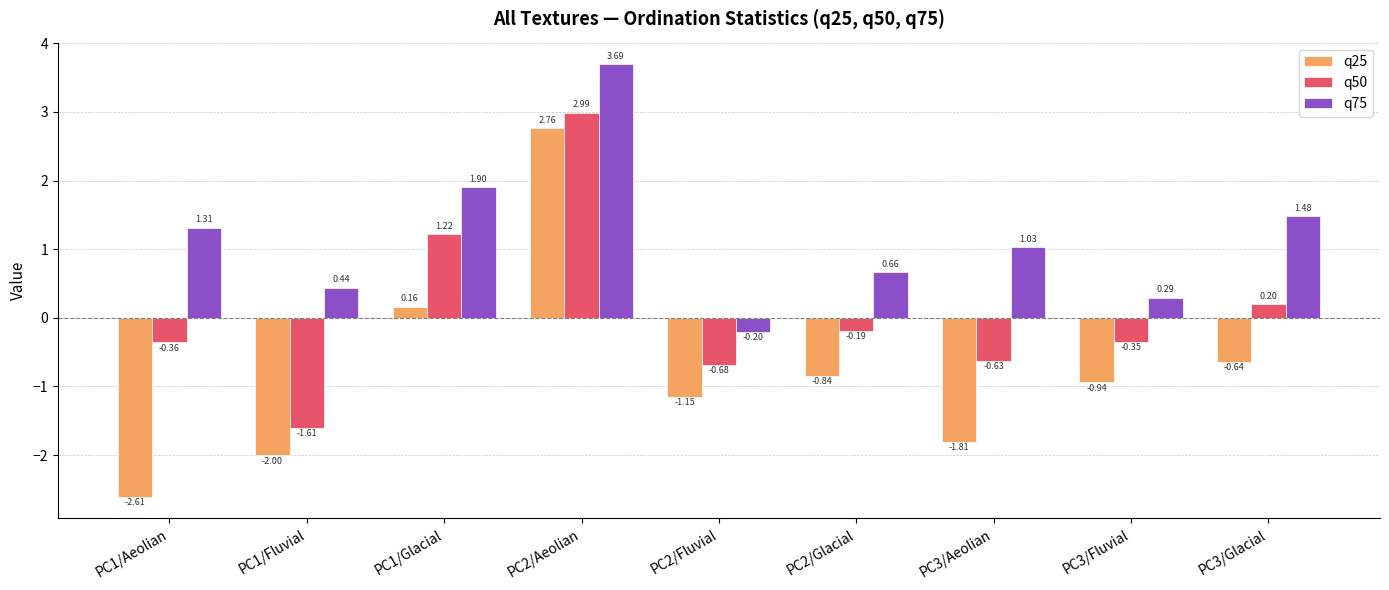

How many groups of bars are there?

9